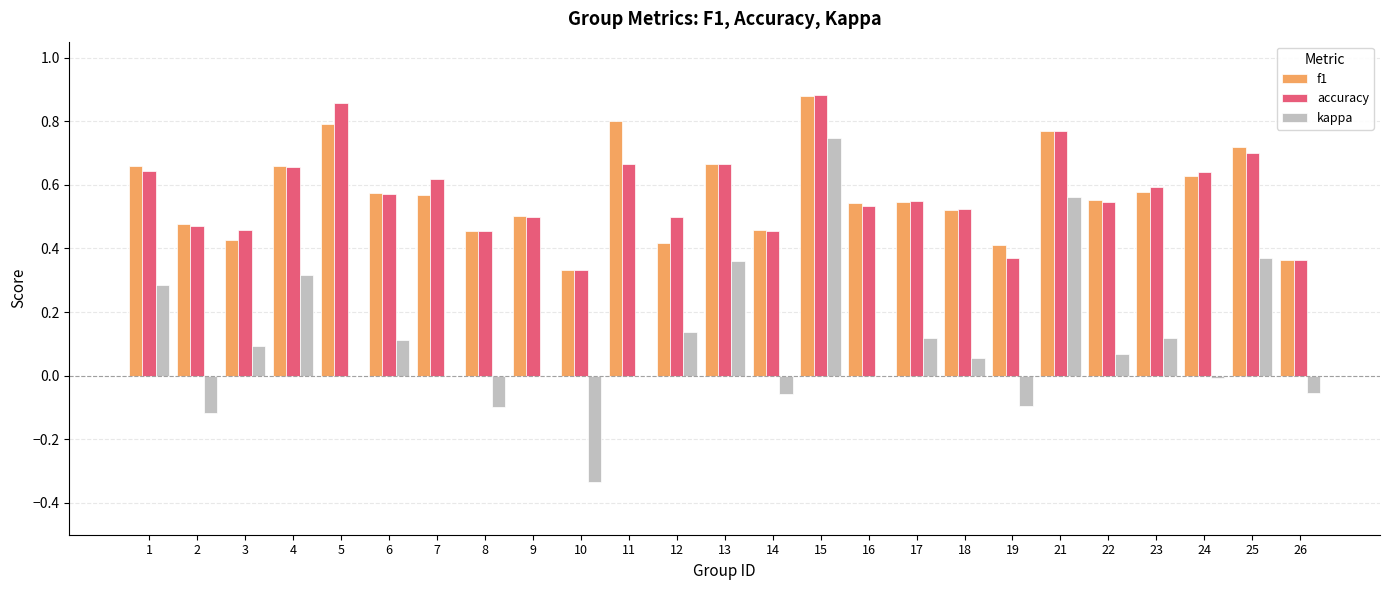

Is it true that f1 equals 0.4 at 24?

False